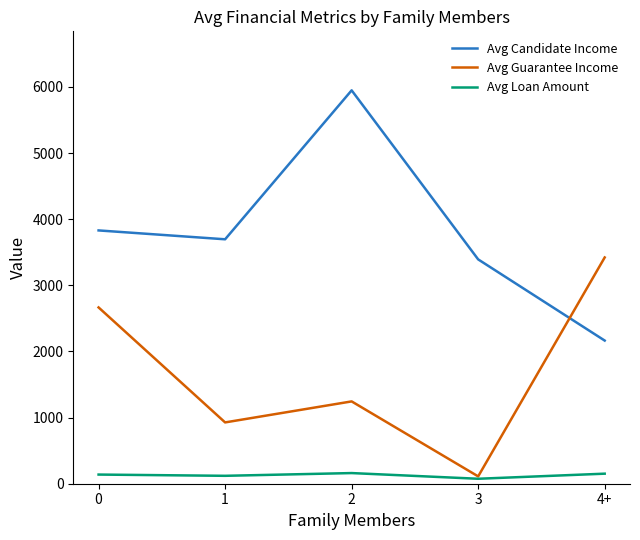

The Avg Guarantee Income series shows 908.7 at 0. True or false?

False